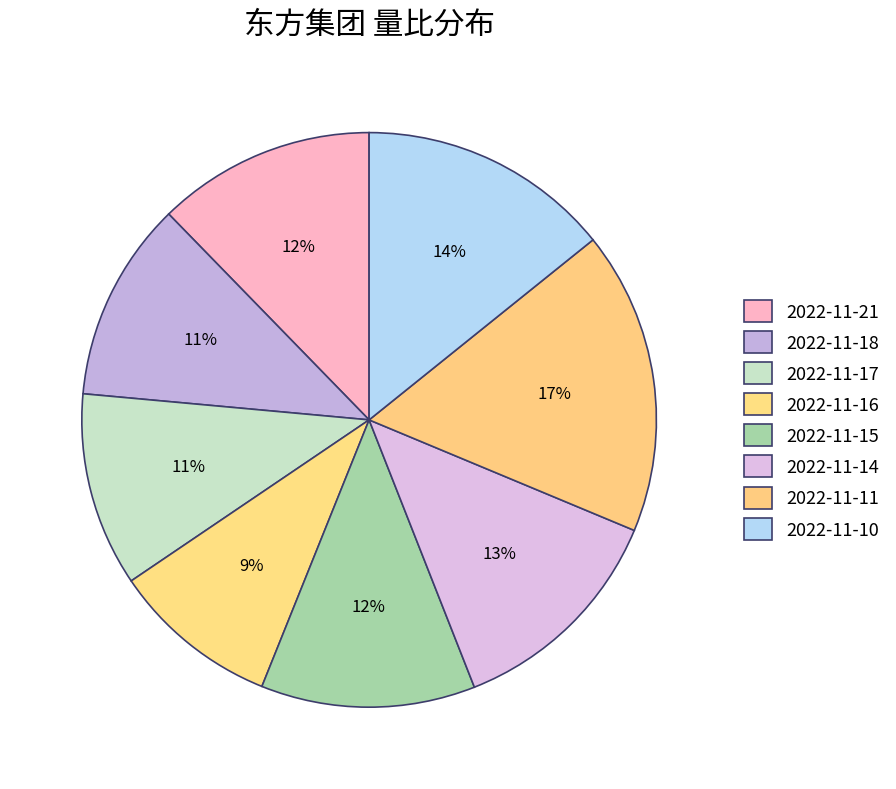

Rank the categories by value from highest to lowest.

2022-11-11, 2022-11-10, 2022-11-14, 2022-11-21, 2022-11-15, 2022-11-18, 2022-11-17, 2022-11-16